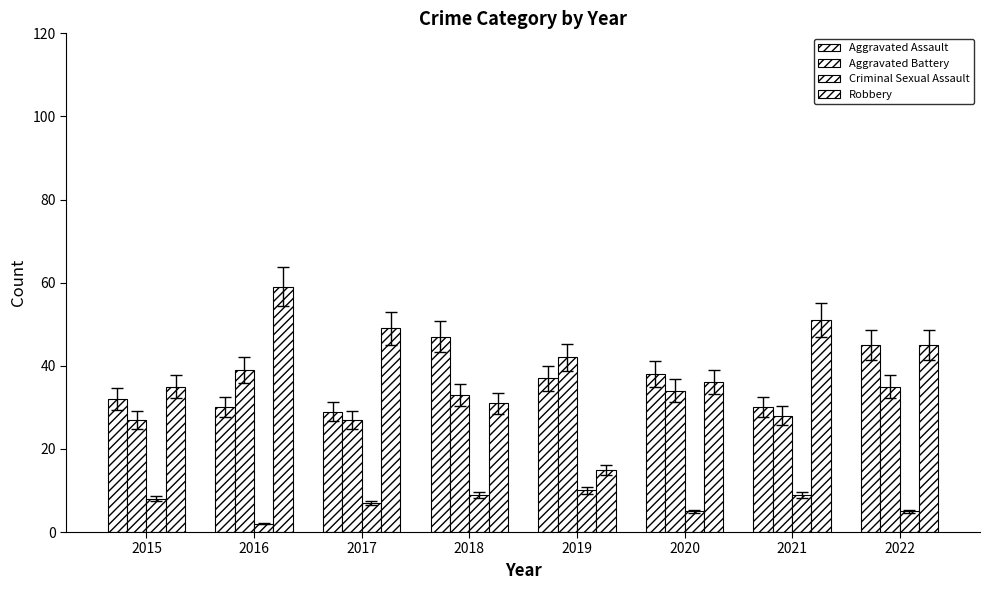

The value of Aggravated Assault at 2020 is 38. True or false?

True